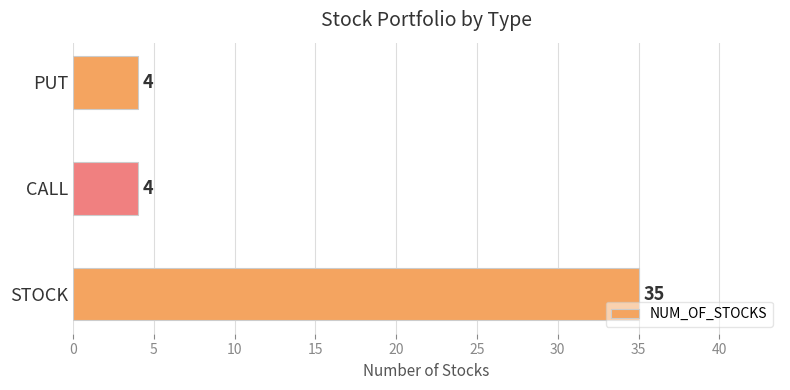

How many bars are there in total?

3